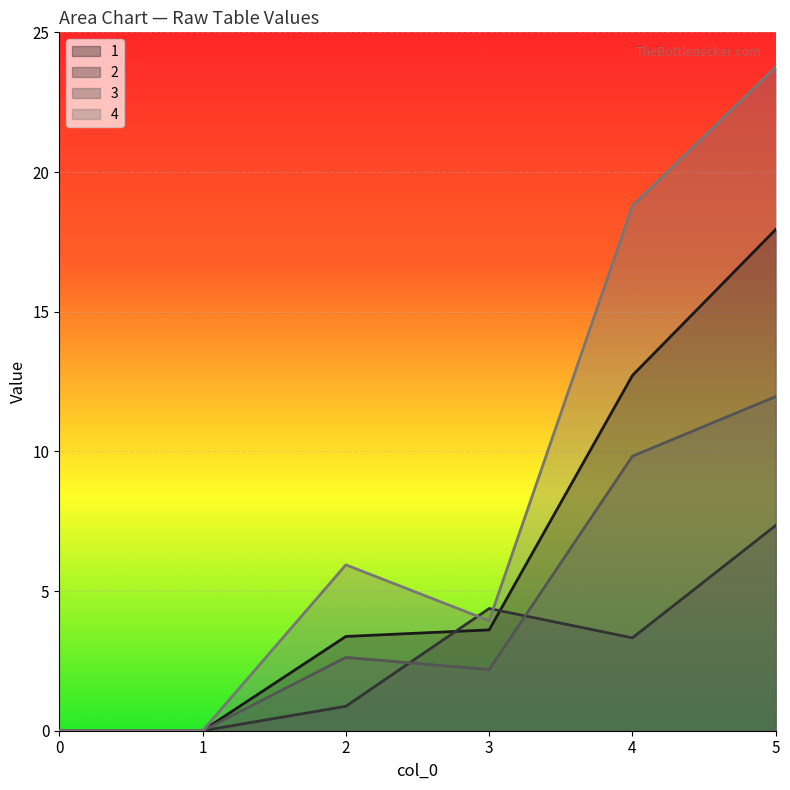

What is the total value across all series at 5?

61.0